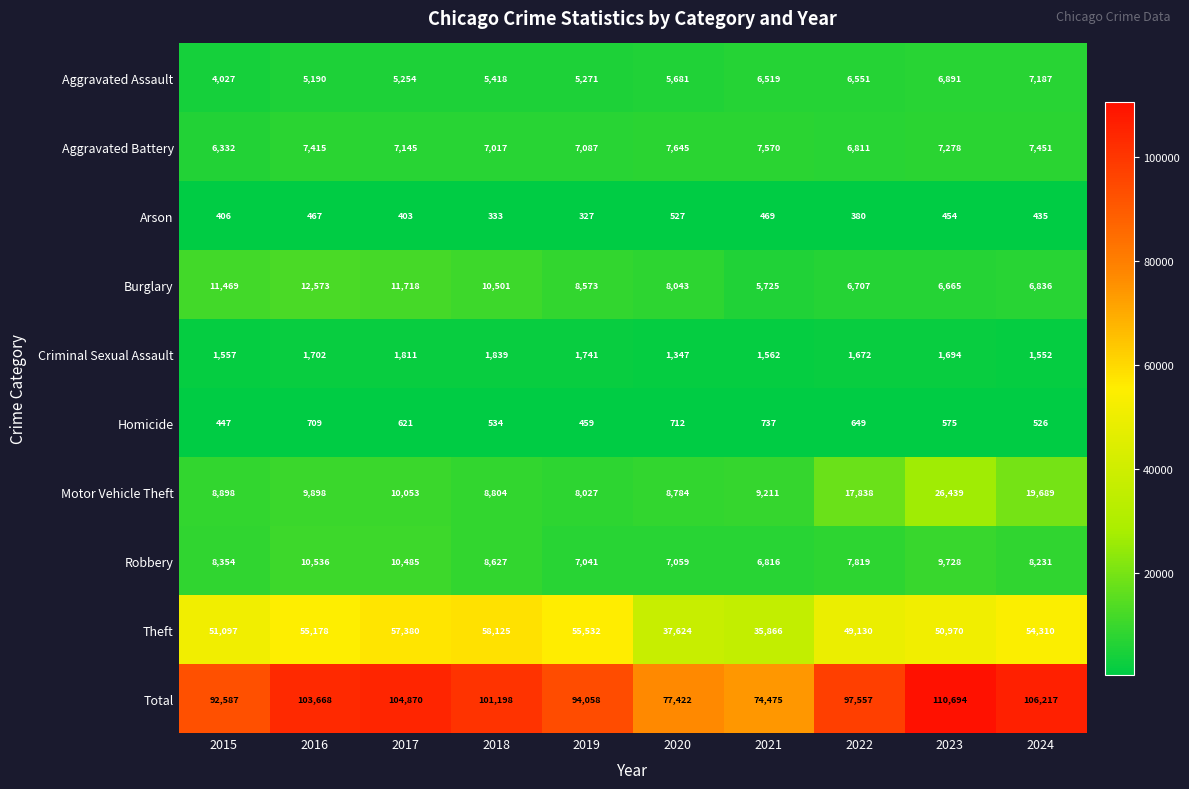

At which category is the sum across all series the highest?

2023